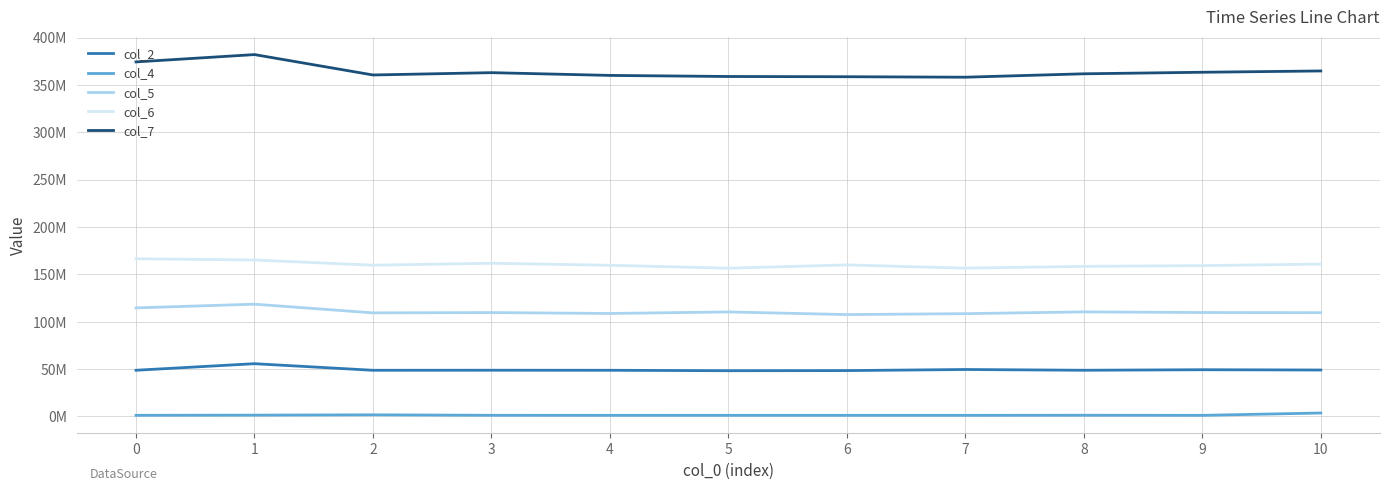

List the series in order of their peak value, highest first.

col_7, col_6, col_5, col_2, col_4